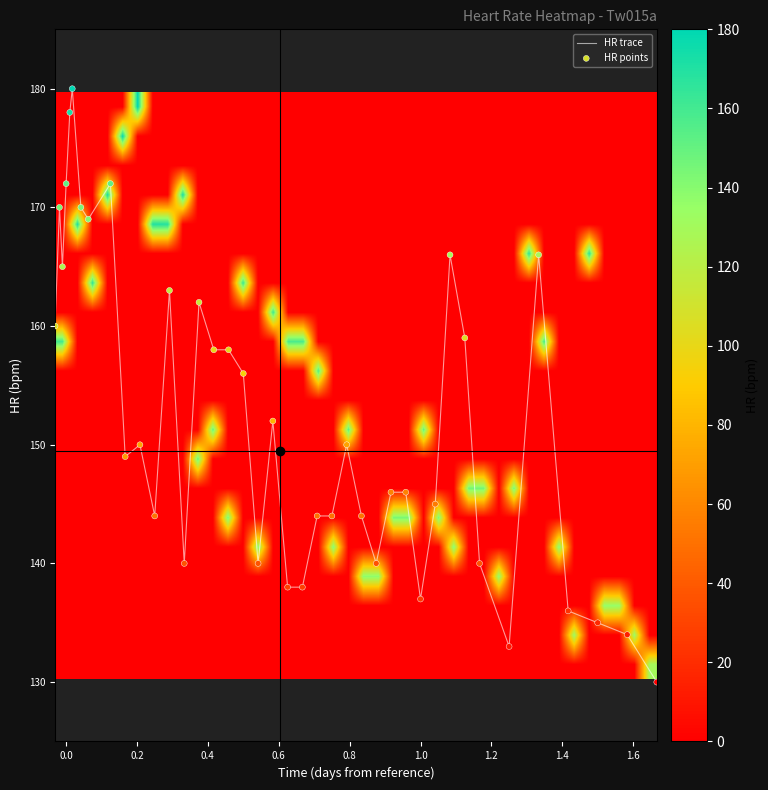

What is the lowest value of the HR trace series?

130